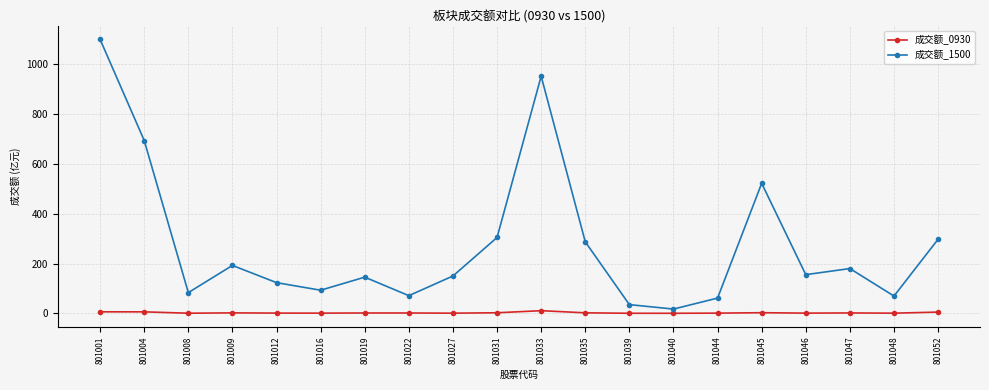

True or false: 成交额_1500 and 成交额_0930 cross at least once.

False